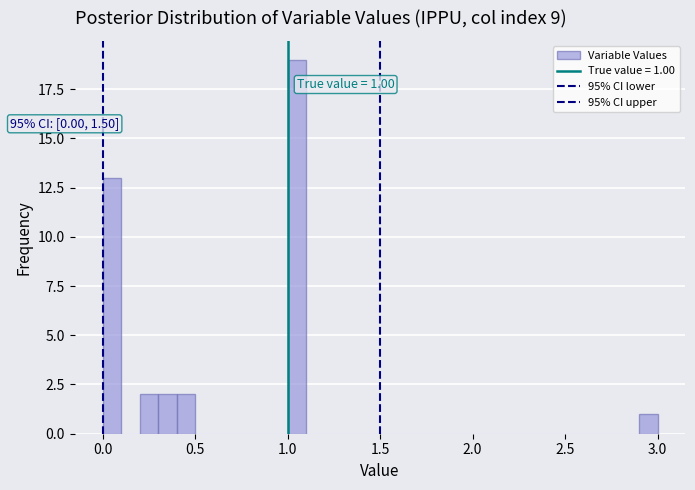

Read against the x-axis, roughly where is the centre of the tallest bar?

1.05